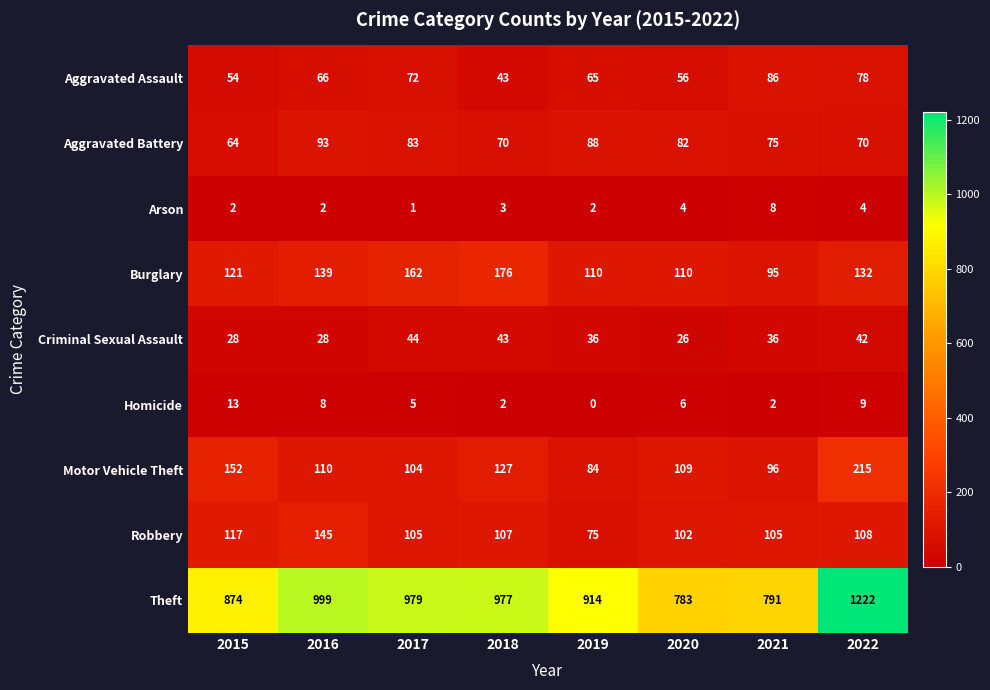

At which category is the sum across all series the highest?

2022